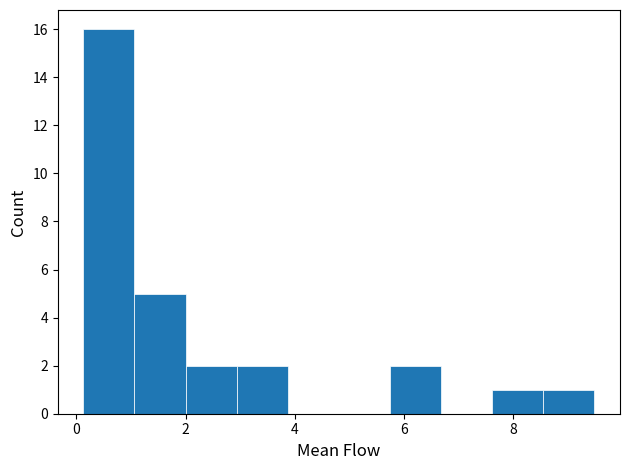

Reading left to right, transcribe this chart: for each bar, give the range it covers on the x-axis and its height. Neither the bar edges nor the heights are printed on the chart, so give them approximately, as read against the axes.

0.2 to 1.0: 16
1.0 to 2.0: 5
2.0 to 3.0: 2
3.0 to 3.8: 2
3.8 to 4.8: 0
4.8 to 5.8: 0
5.8 to 6.6: 2
6.6 to 7.6: 0
7.6 to 8.6: 1
8.6 to 9.4: 1